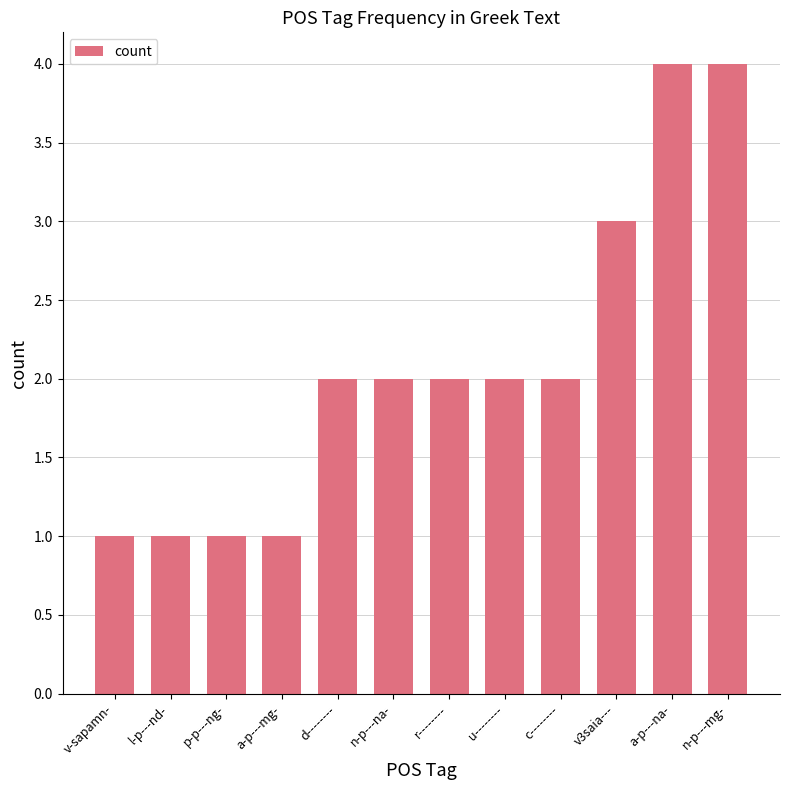

What is the label of the 9th bar from the right?

a-p---mg-